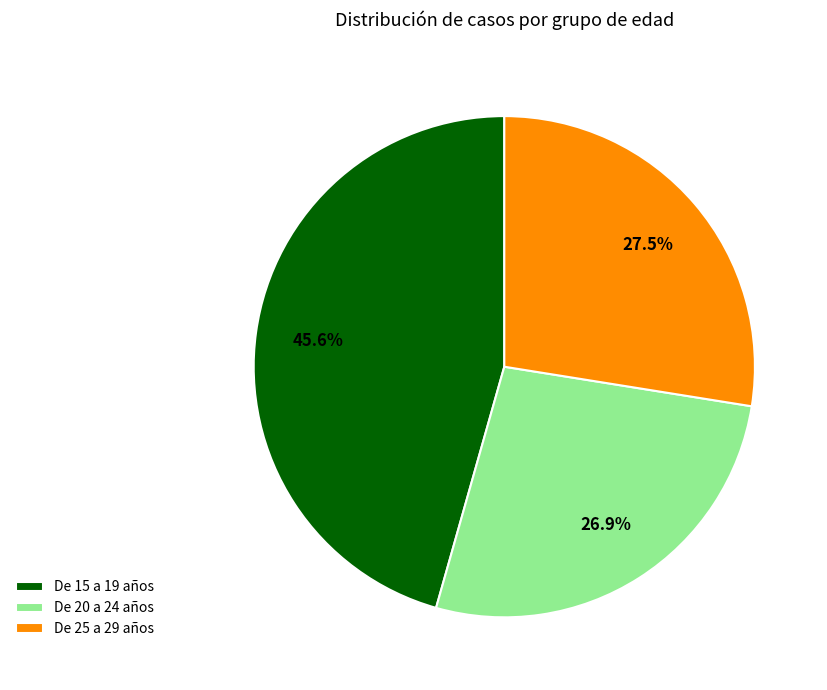

What is the smallest slice in the pie chart?

De 20 a 24 años